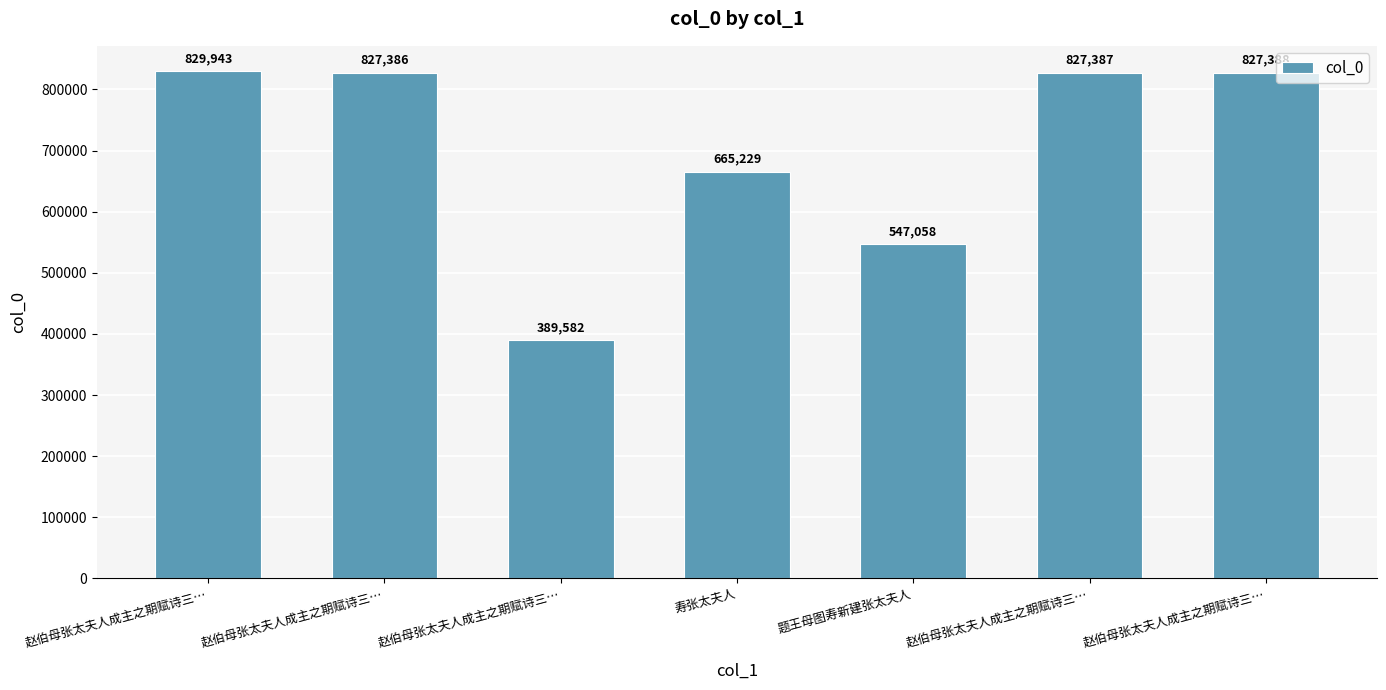

Which has a higher value, 赵伯母张太夫人成主之期赋诗三… or 赵伯母张太夫人成主之期赋诗三…?

赵伯母张太夫人成主之期赋诗三…